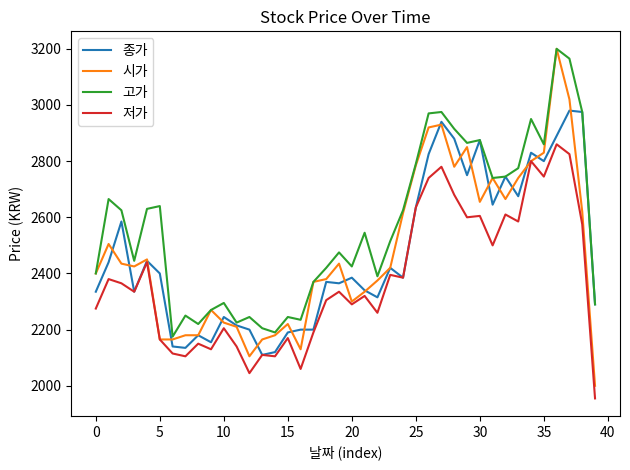

Which series has the largest total across all categories?

고가